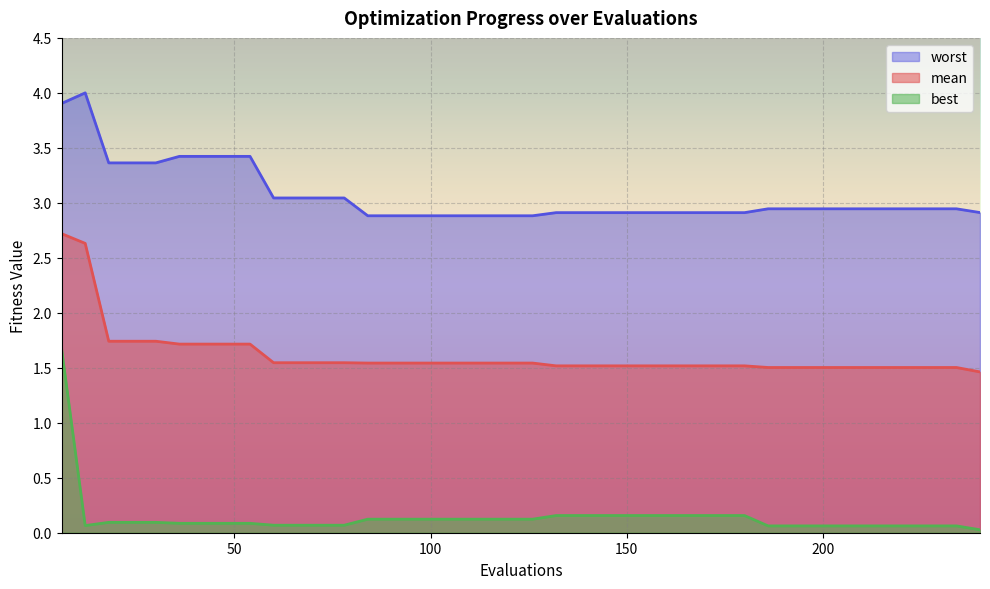

True or false: mean and best cross at least once.

False